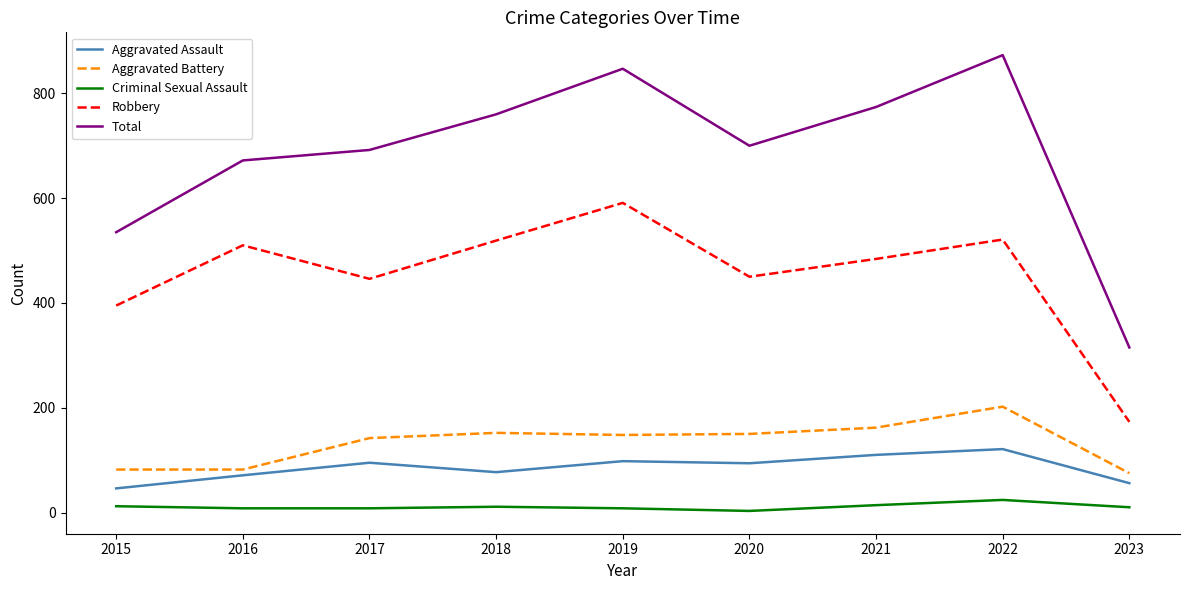

Between 2017 and 2023, which series saw the biggest shift?

Total